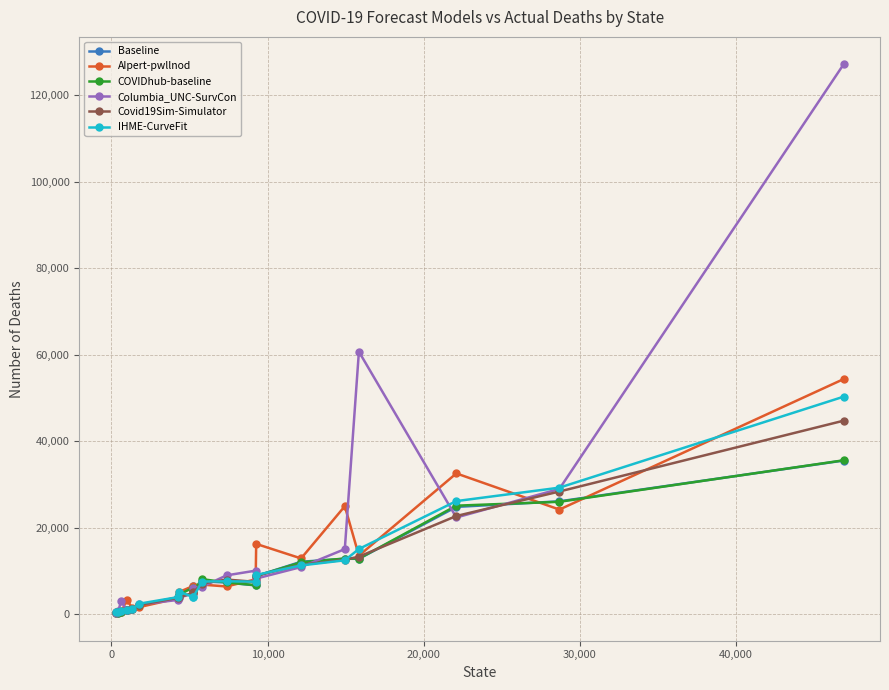

Which series has the widest spread of values?

Columbia_UNC-SurvCon